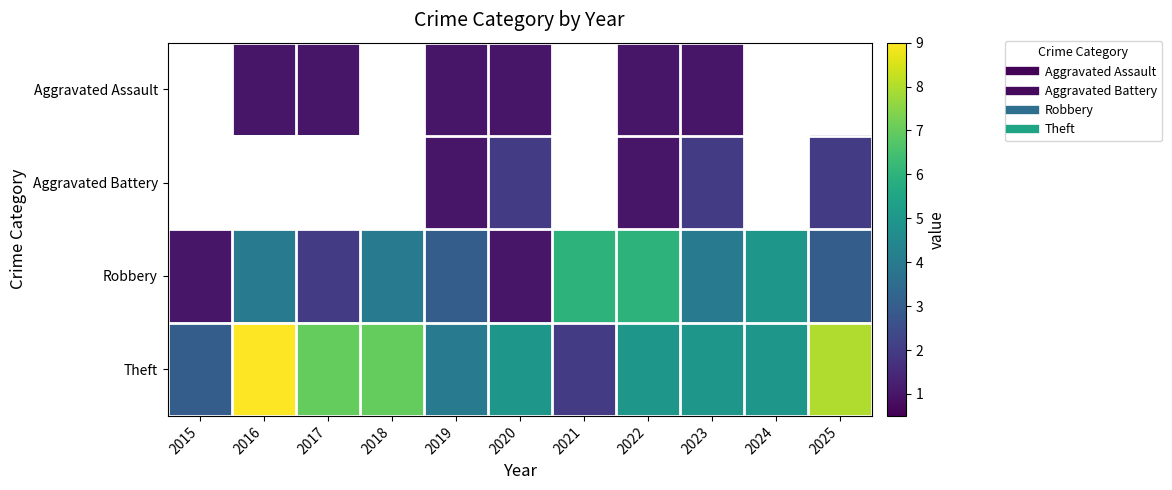

Which has a higher value, 2024 or 2017?

2017